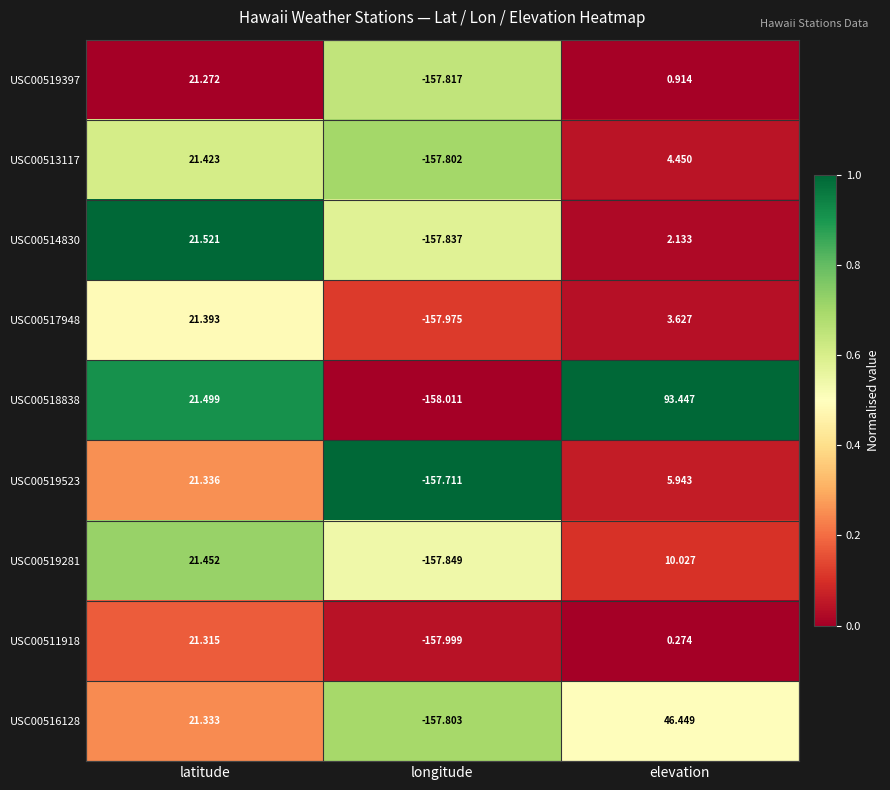

Where does the USC00519397 series first go above 0?

latitude